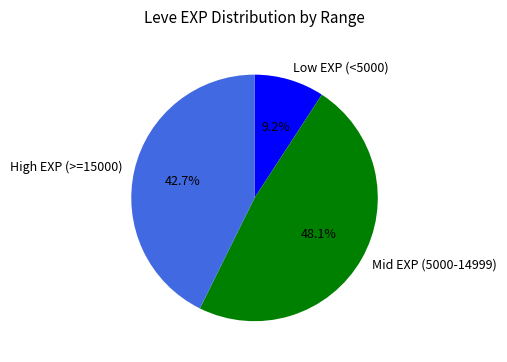

What is the largest slice in the pie chart?

Mid EXP (5000-14999)